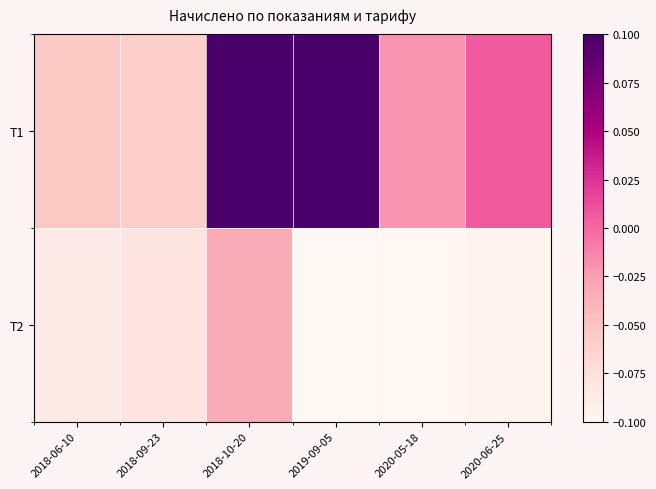

Between 2019-09-05 and 2020-06-25, which series saw the biggest shift?

Т1